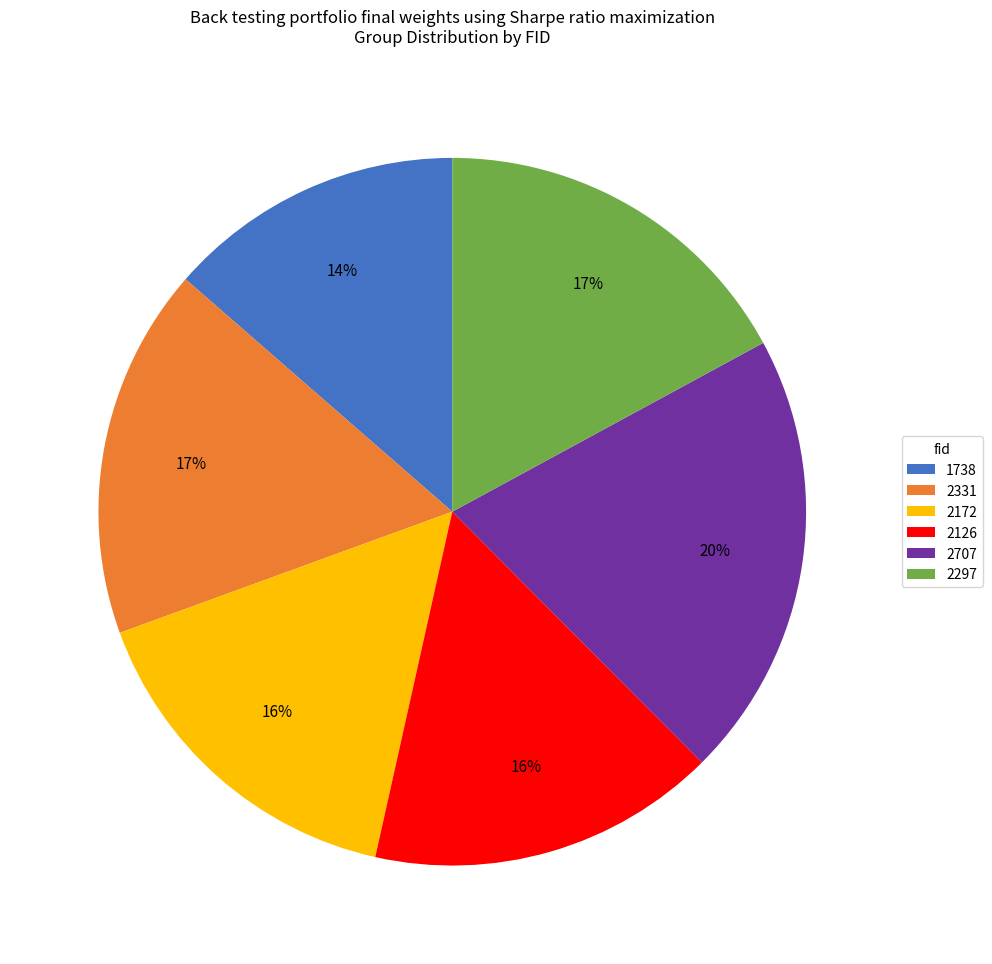

Is there a majority slice in this chart?

No